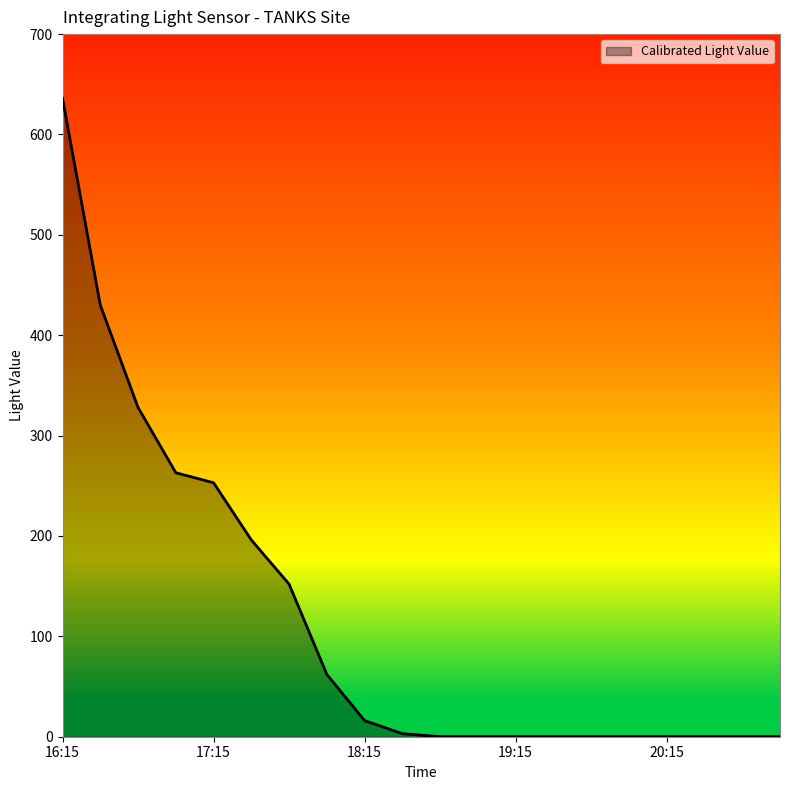

What is the difference between the maximum and minimum values?

636